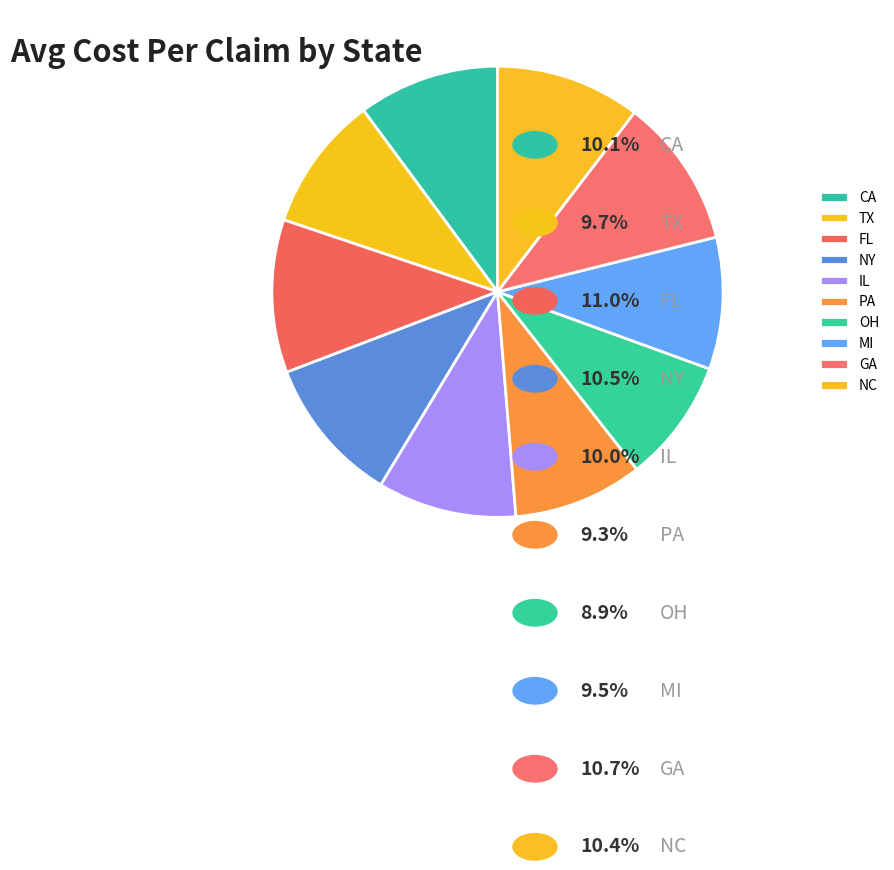

Which category has the biggest portion of the pie?

FL